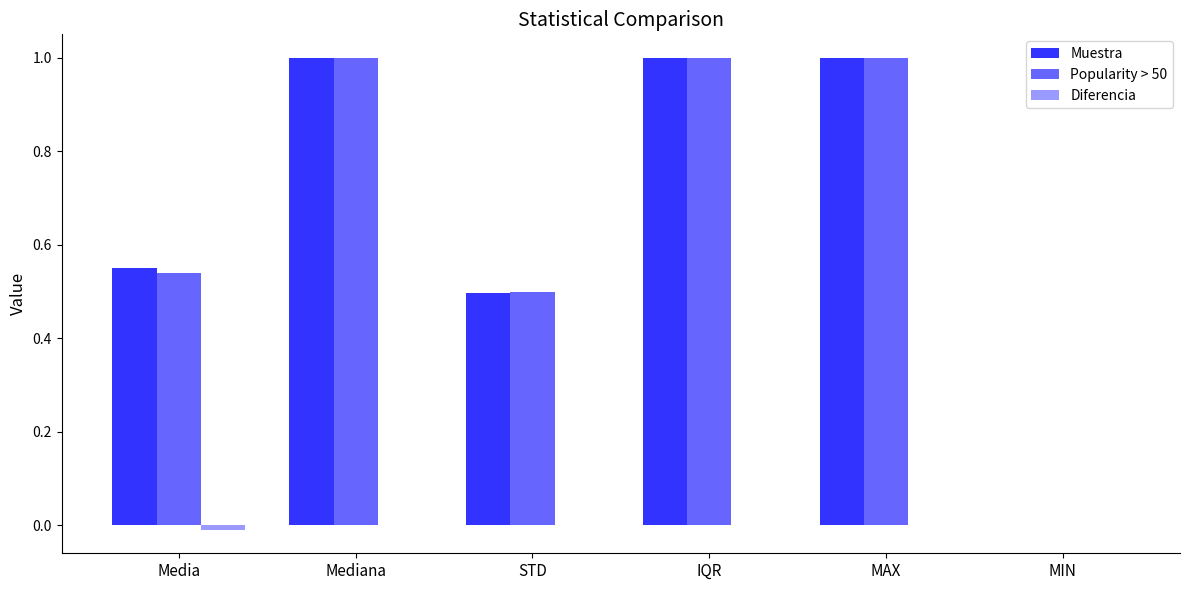

The Muestra series shows 1.4 at Mediana. True or false?

False